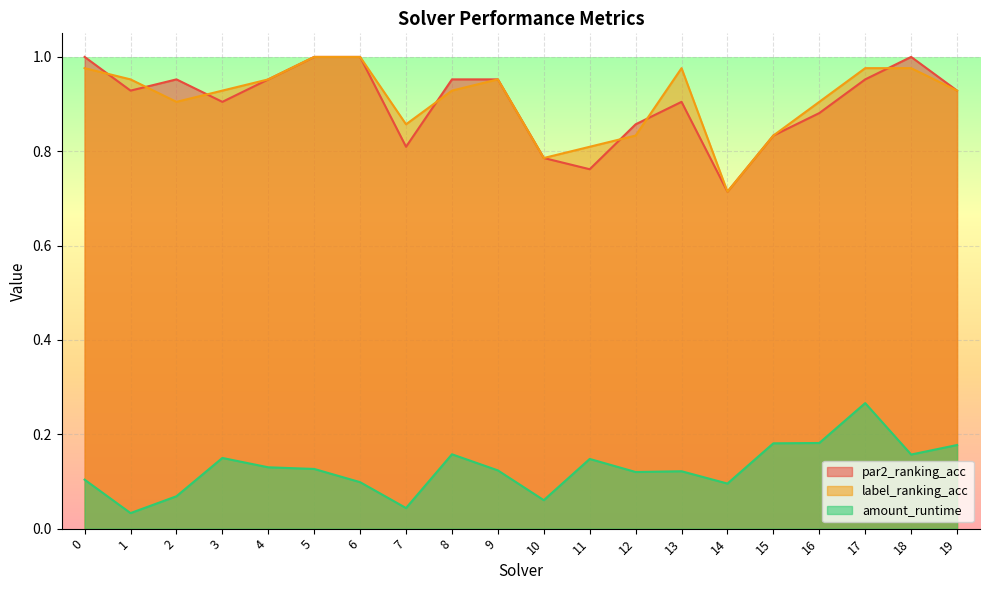

What are all the series names shown in the legend?

par2_ranking_acc, label_ranking_acc, amount_runtime